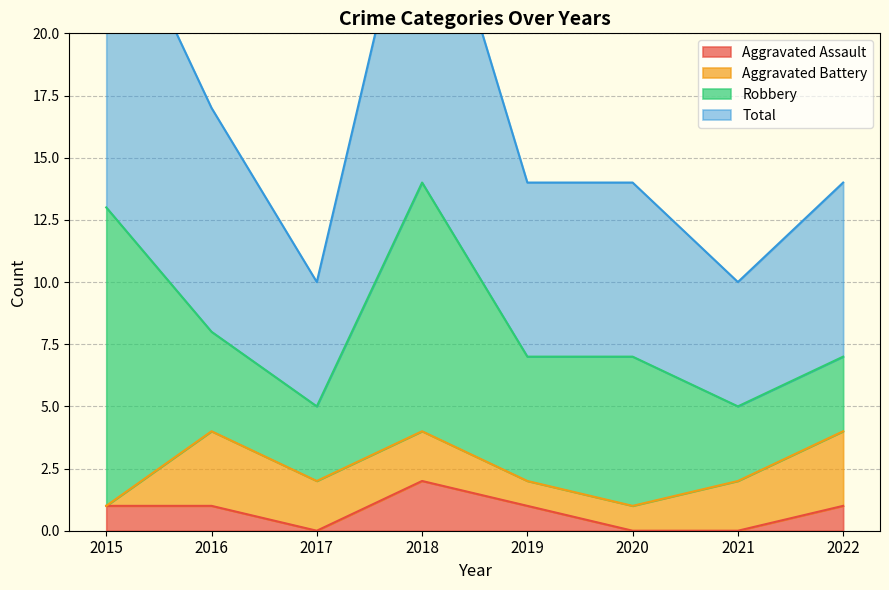

At how many categories does at least one series exceed 13?

6